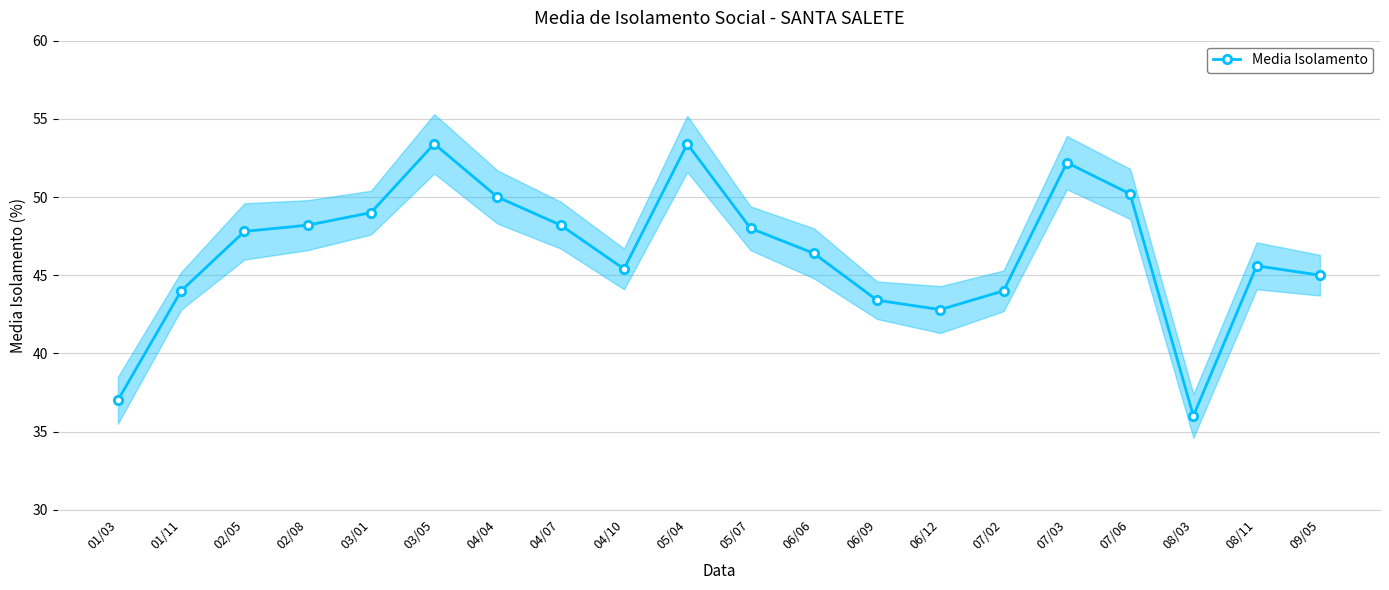

What is the sum of the values at 06/12 and 06/09?

86.2